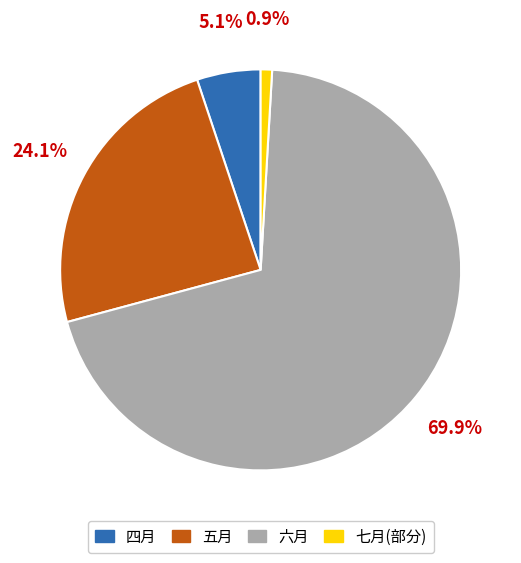

To the nearest percent, what is the average slice percentage?

25%